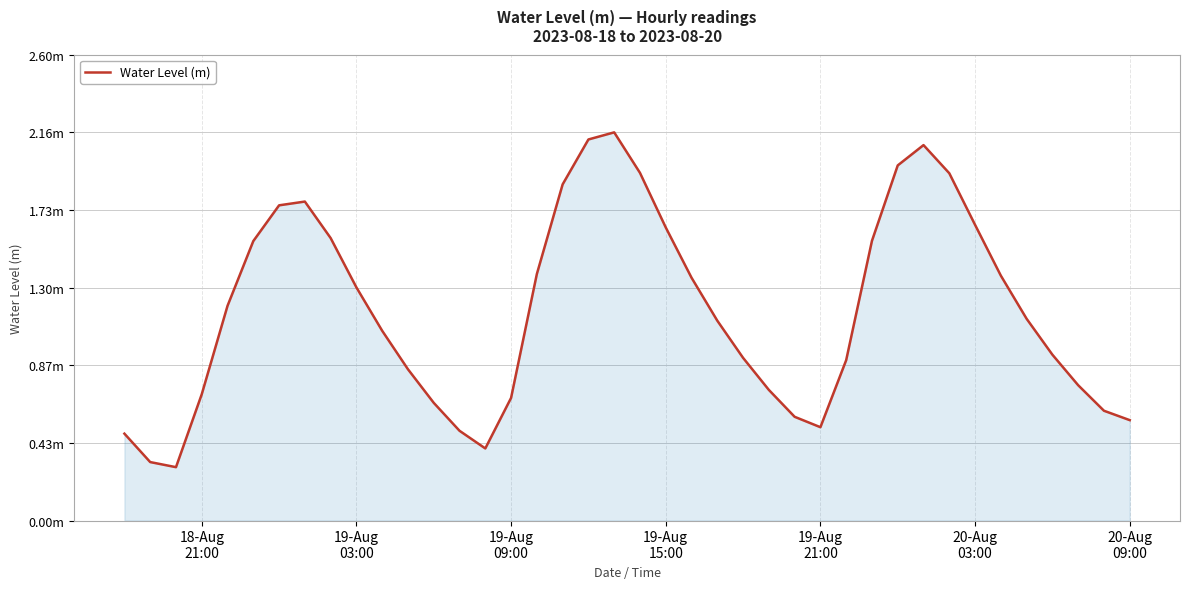

Is this an area chart (filled region under the line)?

Yes